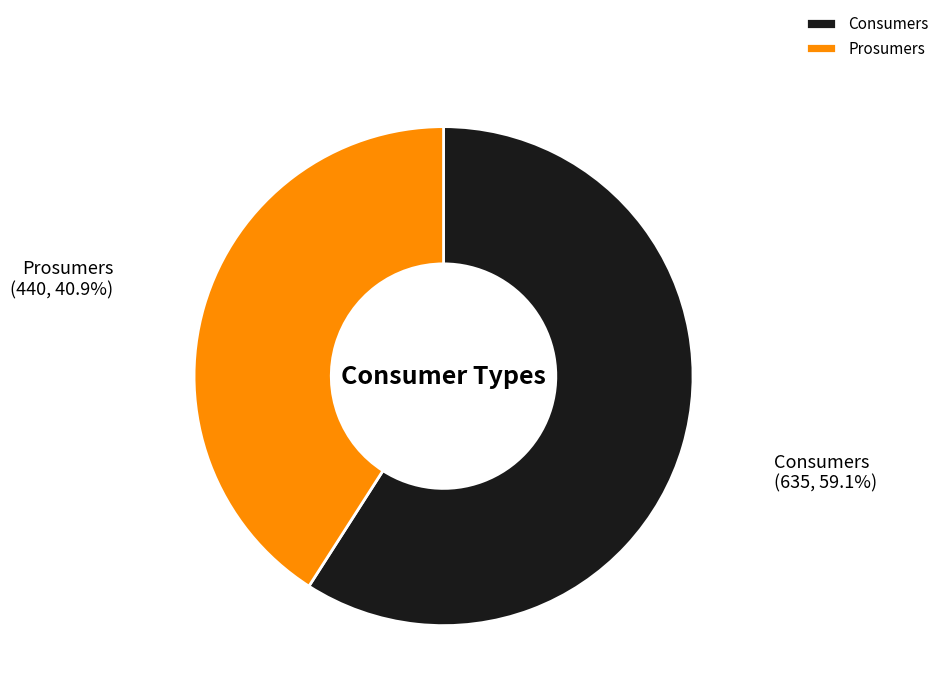

Which slice represents more than half of the pie?

Consumers